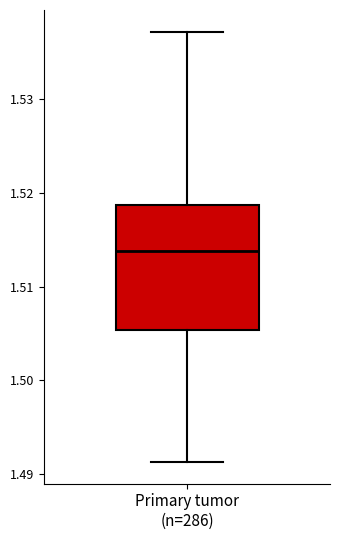

Where does the median line of the box for Primary tumor (n=286) sit on the y-axis? The values are not printed on the chart, so give them approximately, as read against the axis.

1.514